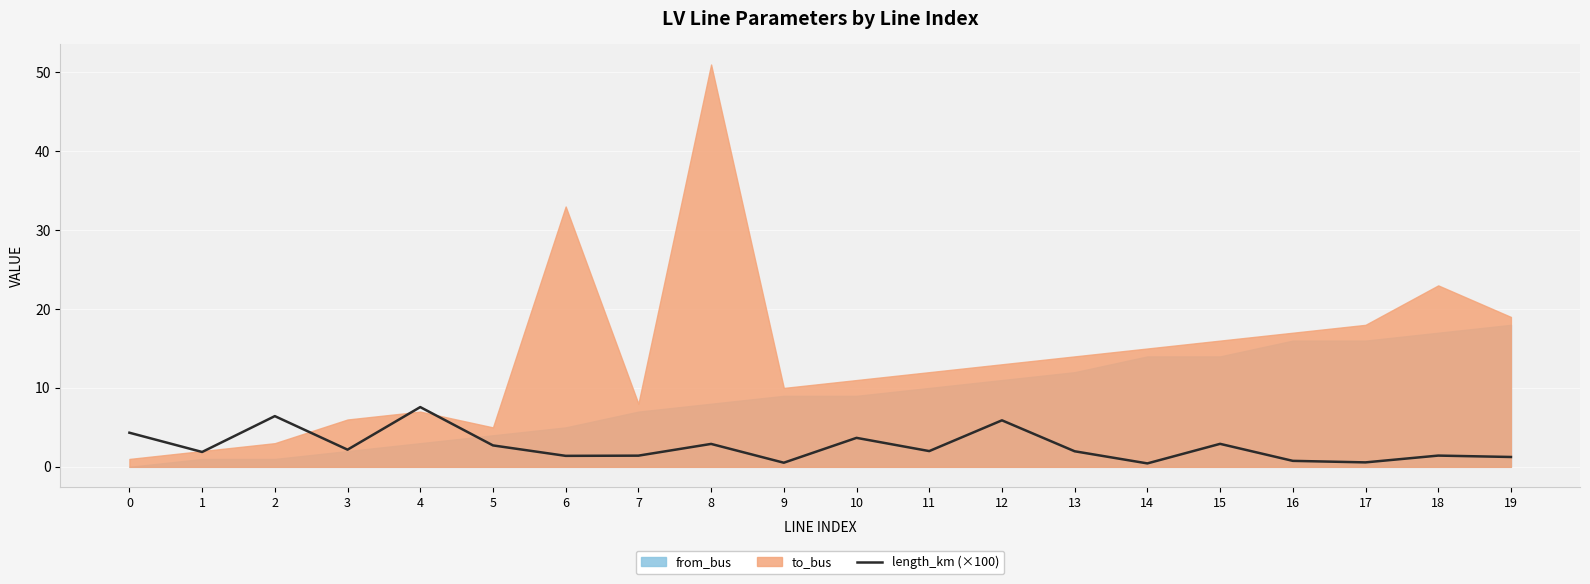

How many lines are shown in the chart?

1